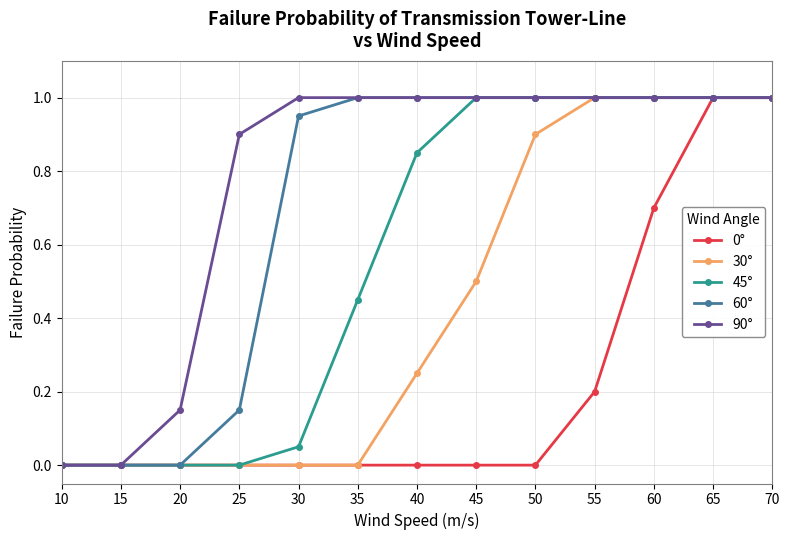

Does the chart display data point markers on the line(s)?

Yes